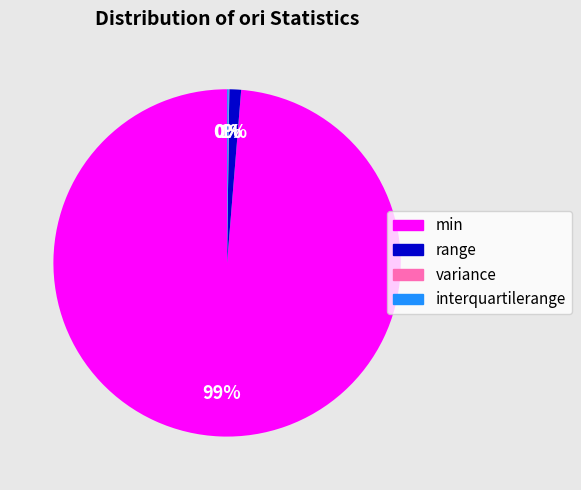

What percentage is the range slice, to the nearest percent?

1%